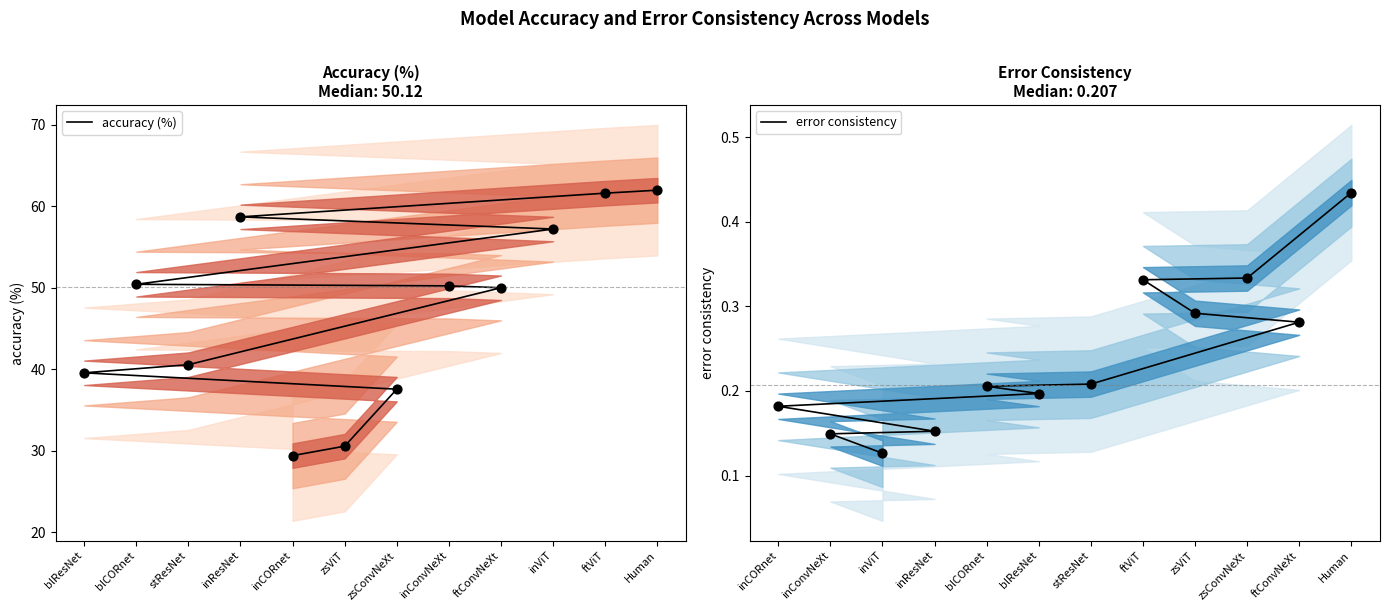

Which series has the largest total across all categories?

accuracy (%)